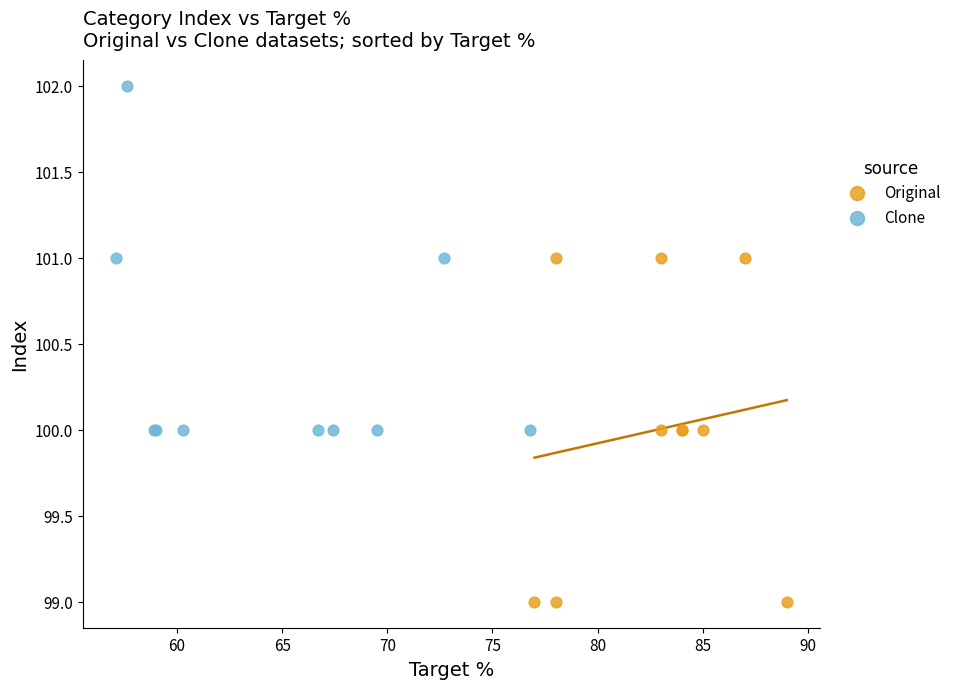

Which series reaches the minimum Y coordinate?

Original